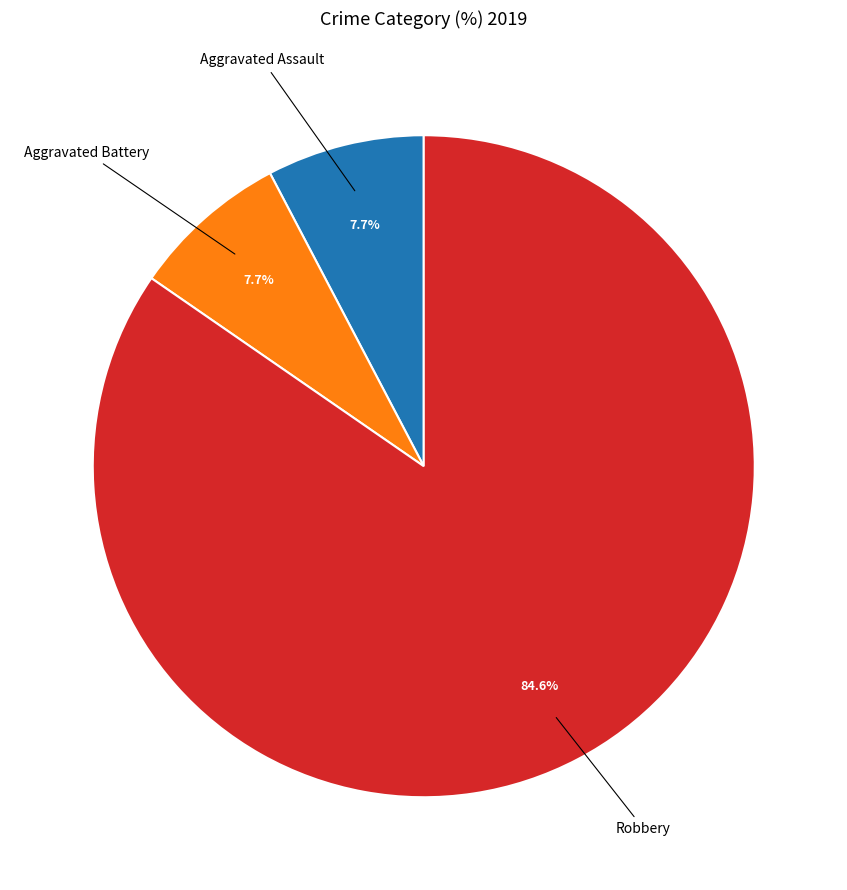

Which category accounts for the majority?

Robbery